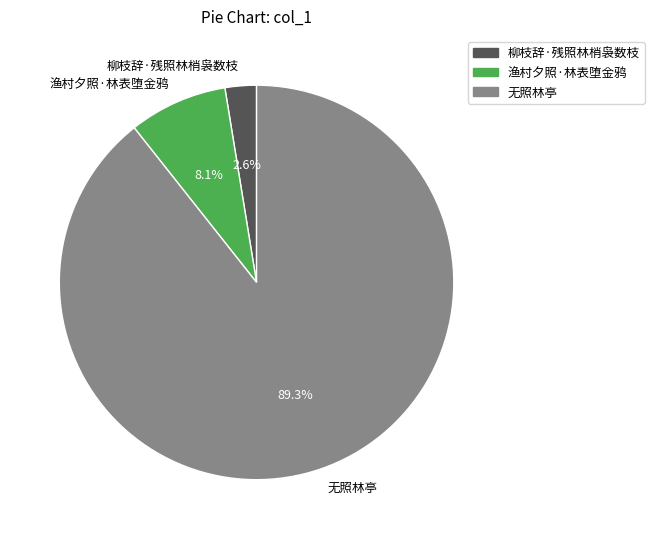

What is the majority slice?

无照林亭